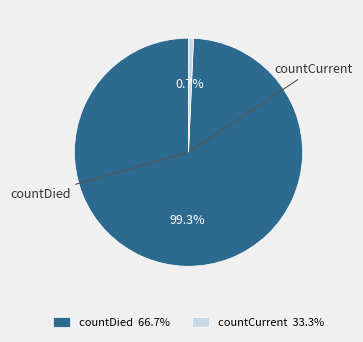

To the nearest percent, what portion does countCurrent represent?

1%